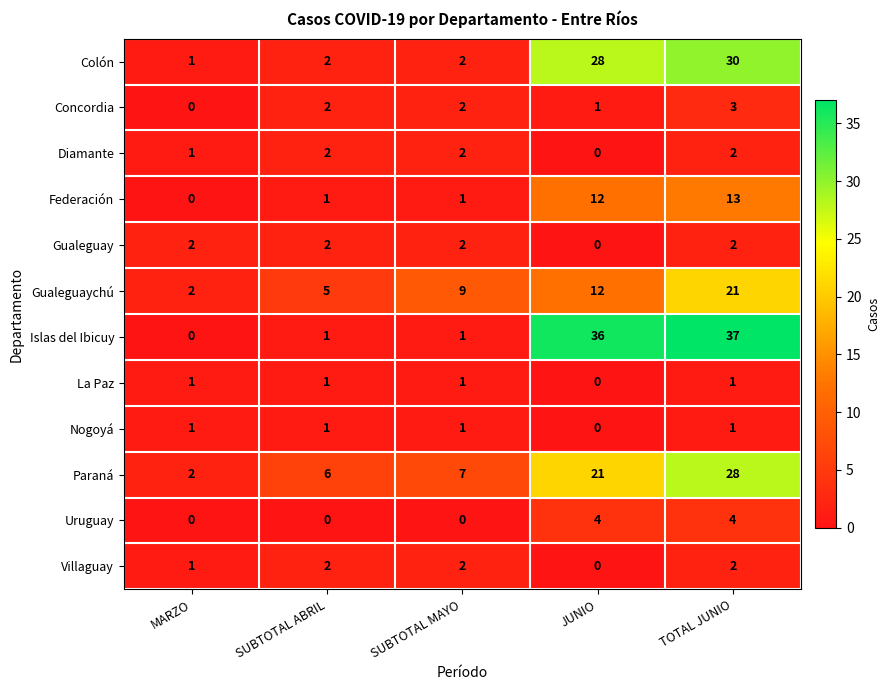

At which category is the sum across all series the highest?

TOTAL JUNIO